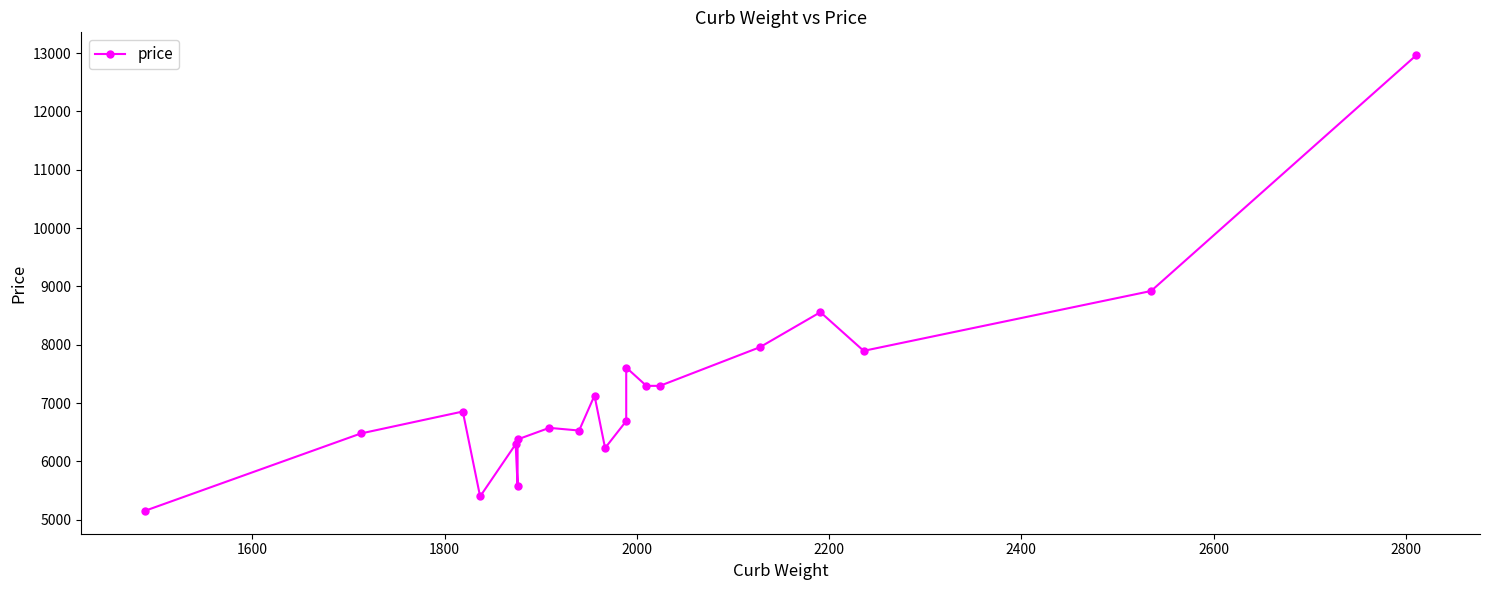

How many series are shown in this chart?

1